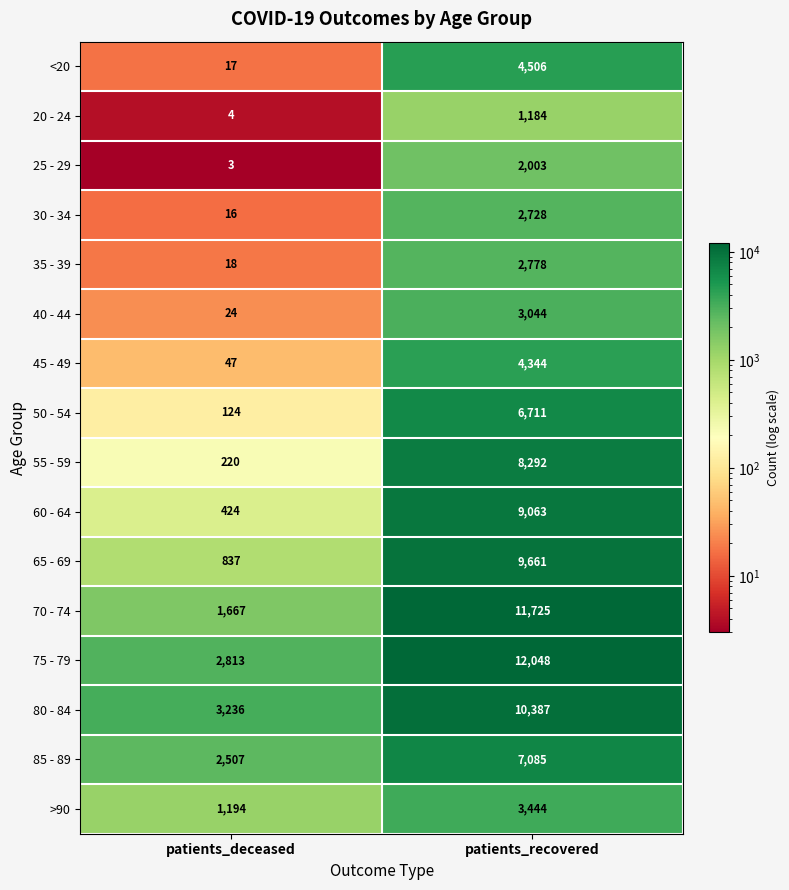

Which category has the lowest value in the 30 - 34 series?

patients_deceased